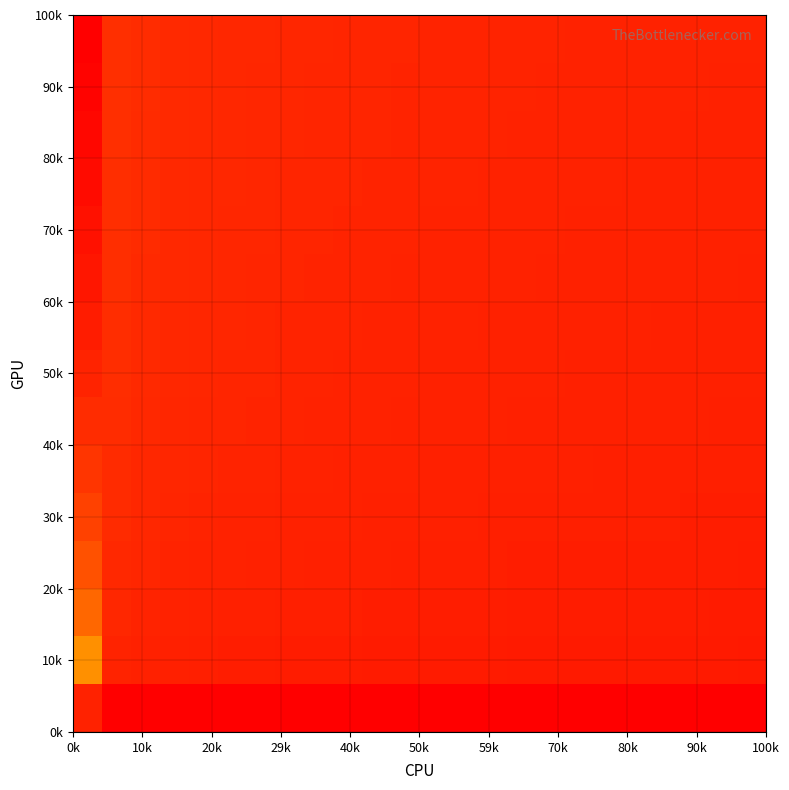

At how many categories does at least one series exceed 0?

24